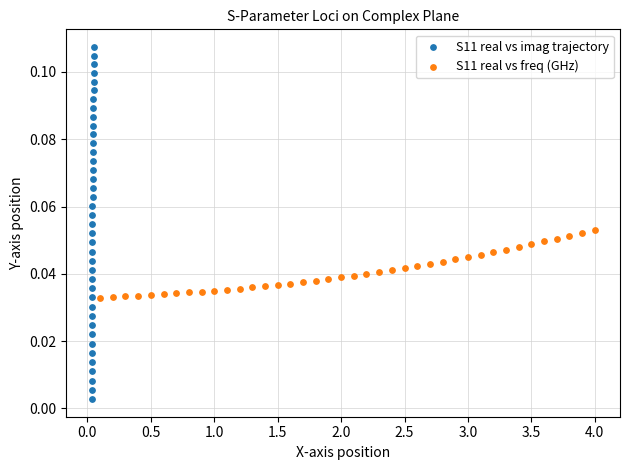

Which series reaches the maximum Y coordinate?

S11 real vs imag trajectory